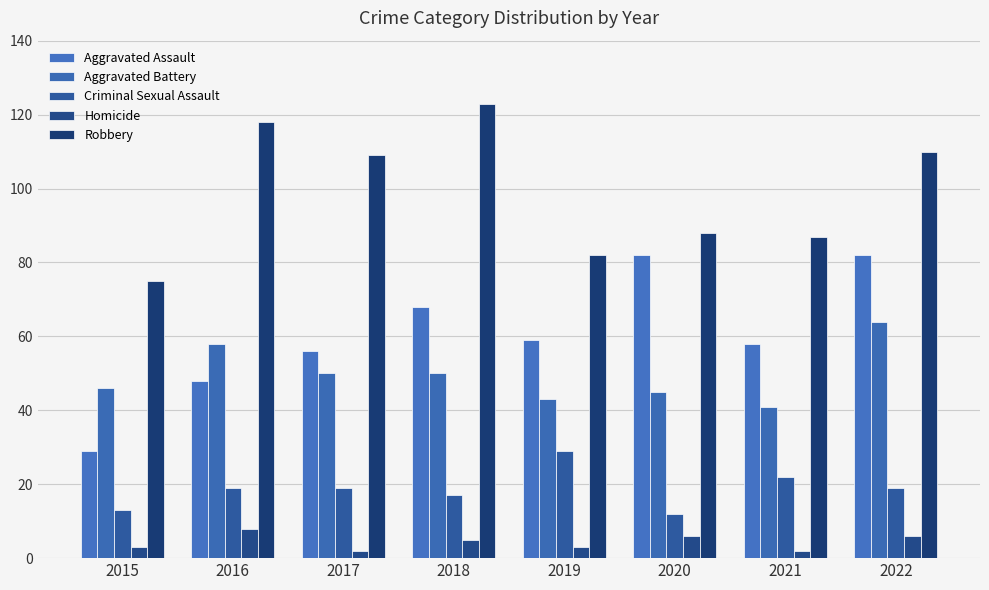

Which has a higher value, 2017 or 2020?

2020